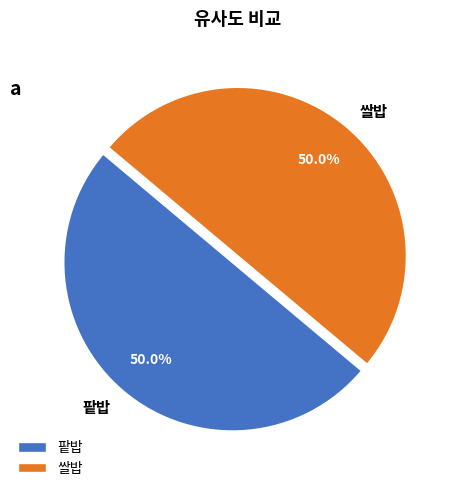

What is the total percentage of 쌀밥 and 팥밥?

100.0%